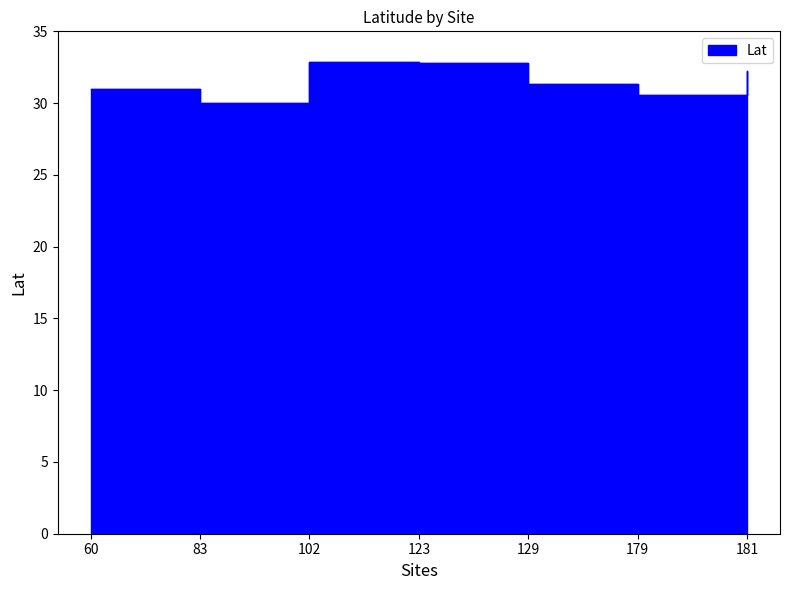

What is the value of the 2nd point from the left?

30.0